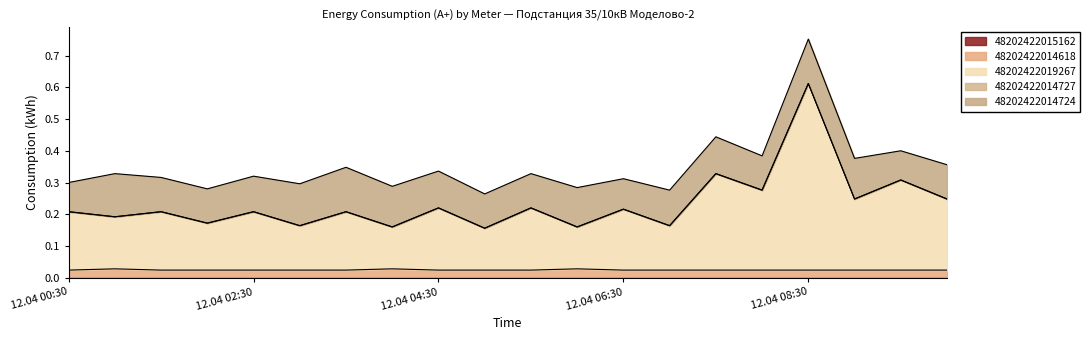

Reading left to right, what are all the values shown in this chart?

48202422015162: 0.0	0.0	0.0	0.0	0.0	0.0	0.0	0.0	0.0	0.0	0.0	0.0	0.0	0.0	0.0	0.0	0.0	0.0	0.0	0.0
48202422014618: 0.0	0.0	0.0	0.0	0.0	0.0	0.0	0.0	0.0	0.0	0.0	0.0	0.0	0.0	0.0	0.0	0.0	0.0	0.0	0.0
48202422019267: 0.2	0.2	0.2	0.1	0.2	0.1	0.2	0.1	0.2	0.1	0.2	0.1	0.2	0.1	0.3	0.3	0.6	0.2	0.3	0.2
48202422014727: 0.0	0.0	0.0	0.0	0.0	0.0	0.0	0.0	0.0	0.0	0.0	0.0	0.0	0.0	0.0	0.0	0.0	0.0	0.0	0.0
48202422014724: 0.1	0.1	0.1	0.1	0.1	0.1	0.1	0.1	0.1	0.1	0.1	0.1	0.1	0.1	0.1	0.1	0.1	0.1	0.1	0.1